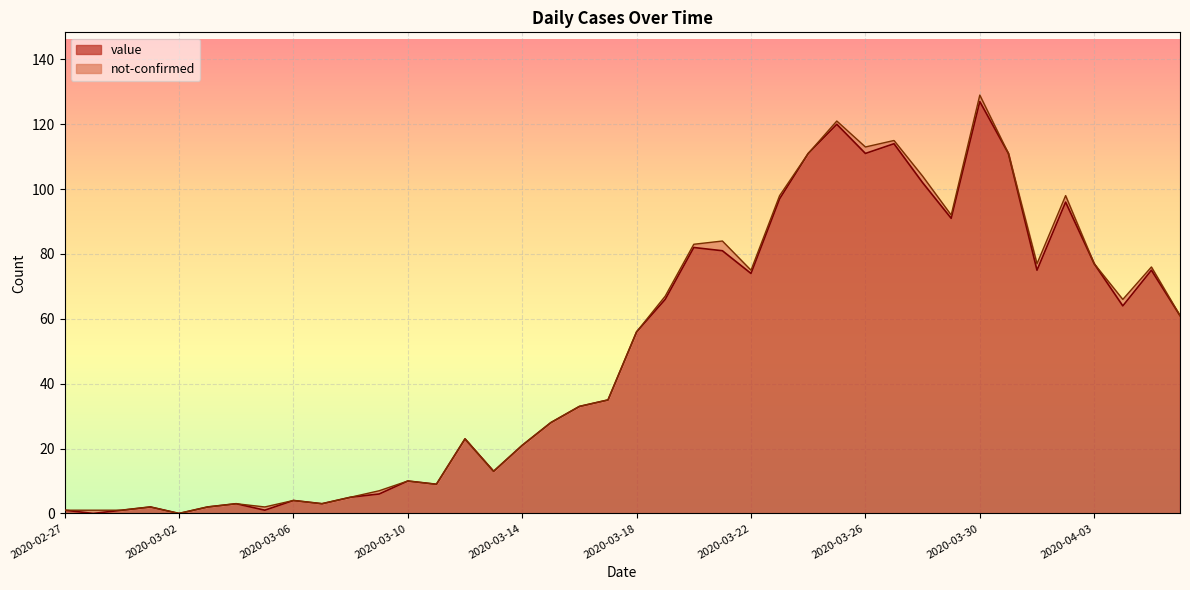

The value at 2020-03-04 is 3. True or false?

True